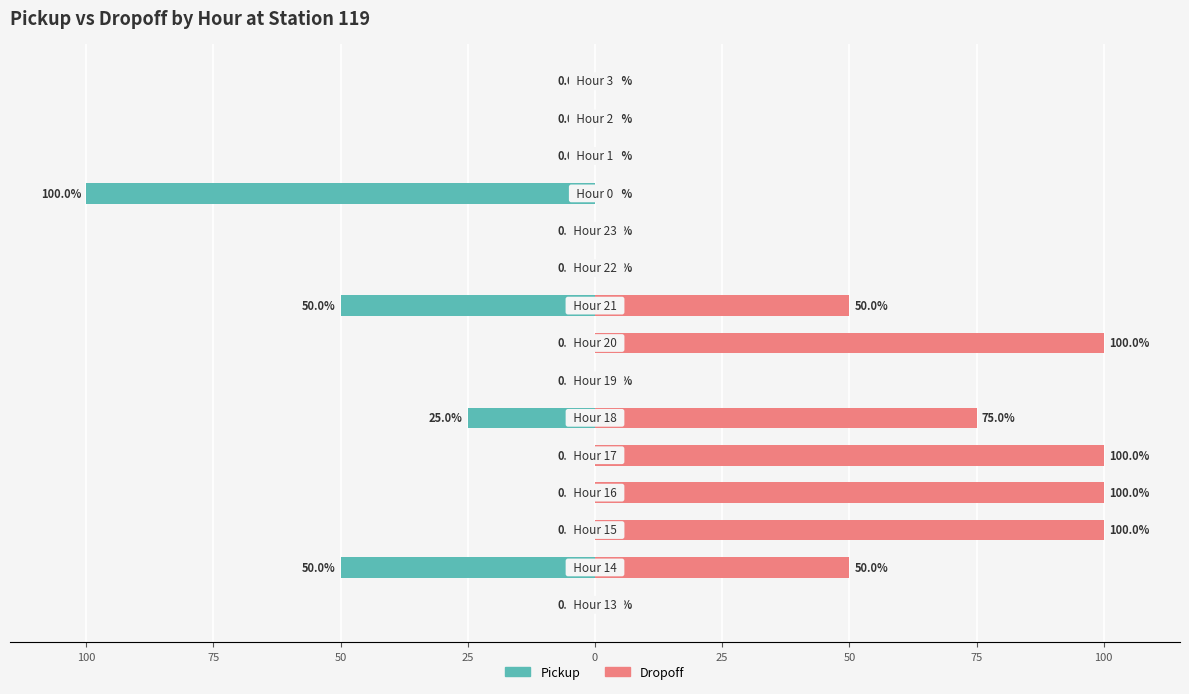

Which series has the widest spread of values?

Pickup